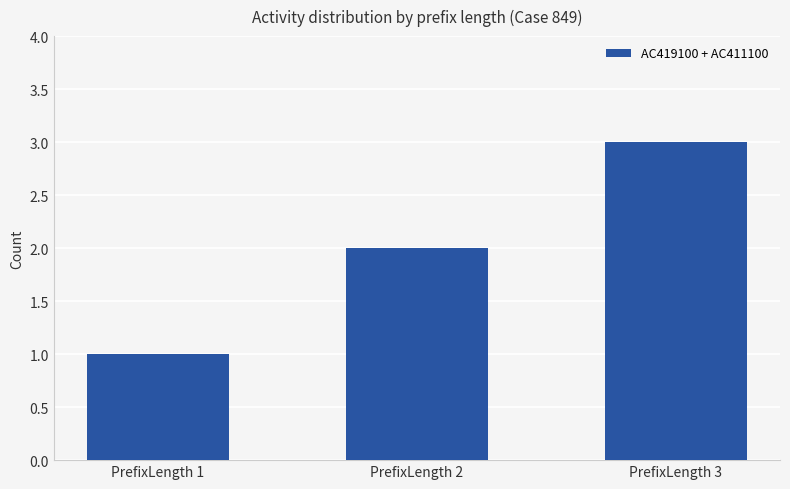

What is the value of the 2nd bar from the left?

2